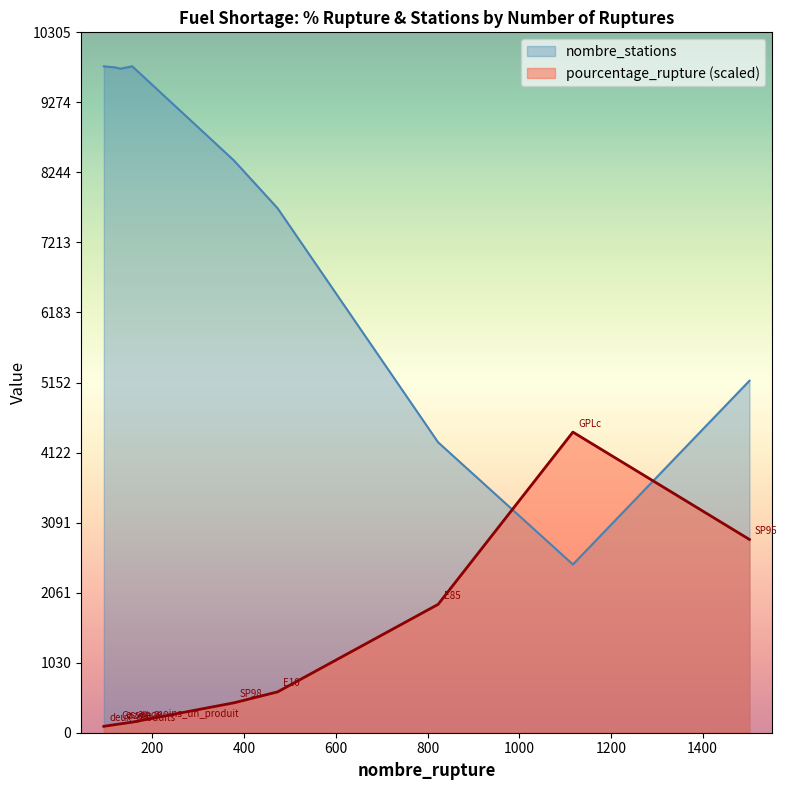

Which series ends up on top after the final intersection of pourcentage_rupture (scaled) and nombre_stations?

nombre_stations